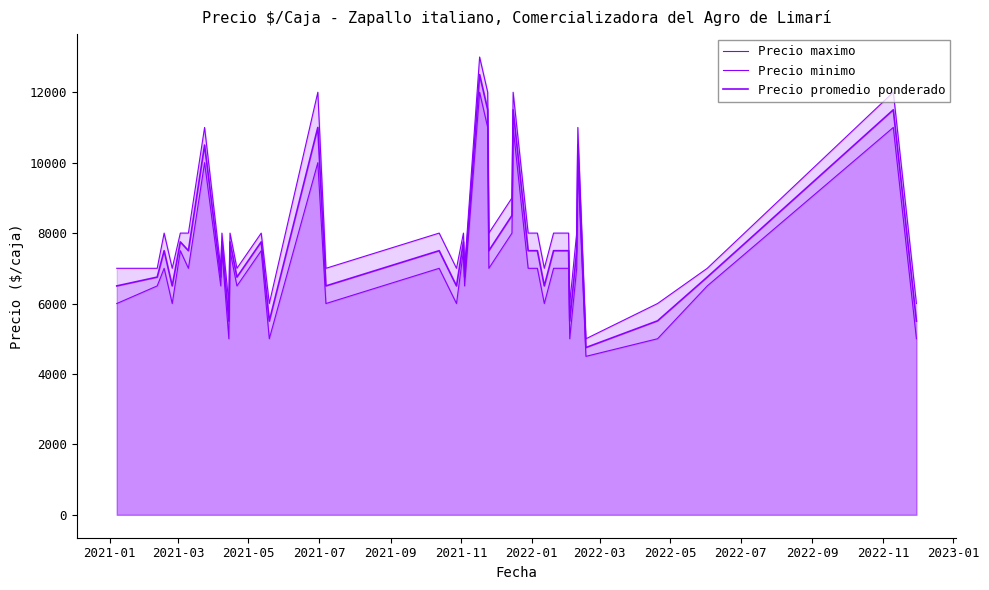

What is the lowest value of the Precio maximo series?

5000